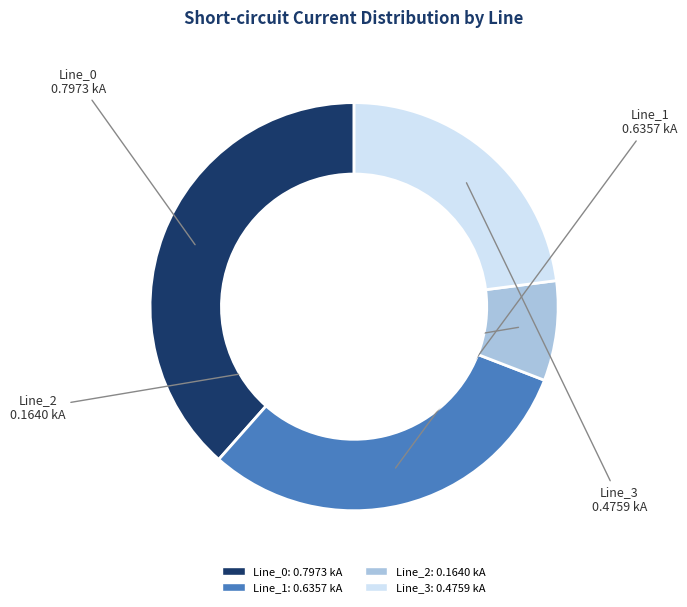

Combined, do Line_0 and Line_2 account for over 50%?

No